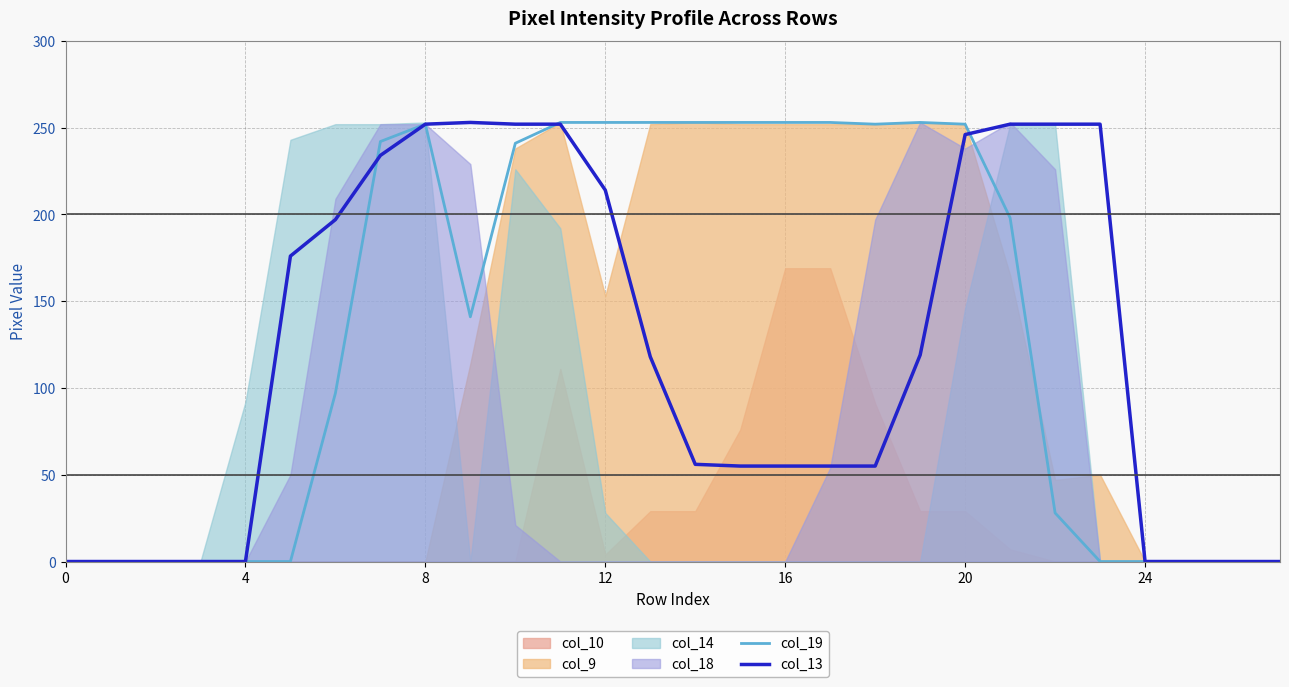

What is the sum of all col_13 values?

3345